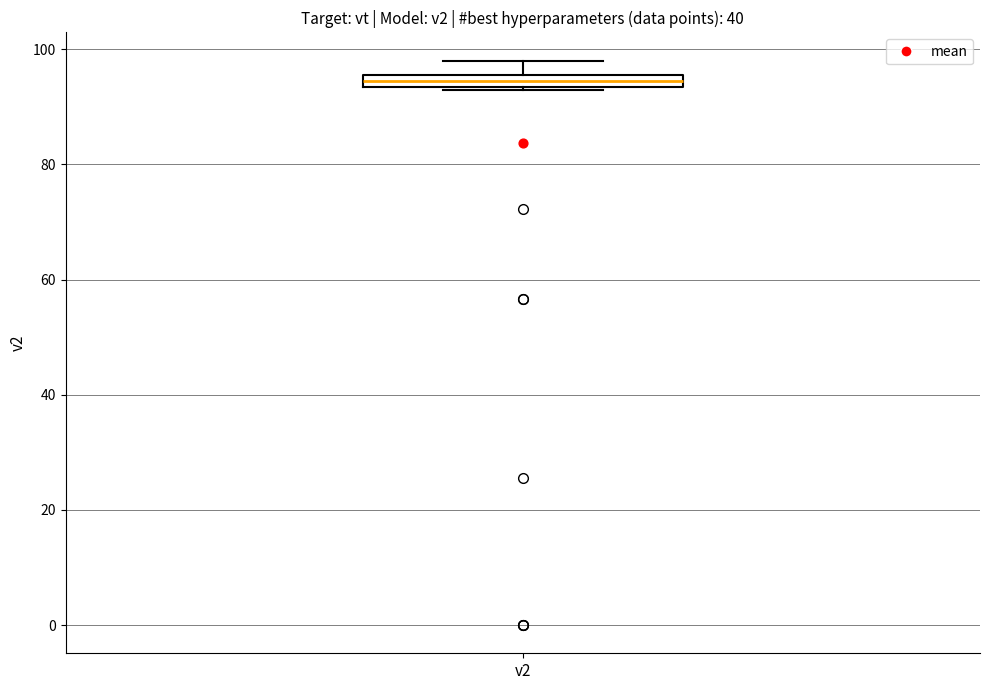

Where does the upper whisker of the box for v2 end on the y-axis? The values are not printed on the chart, so give them approximately, as read against the axis.

98